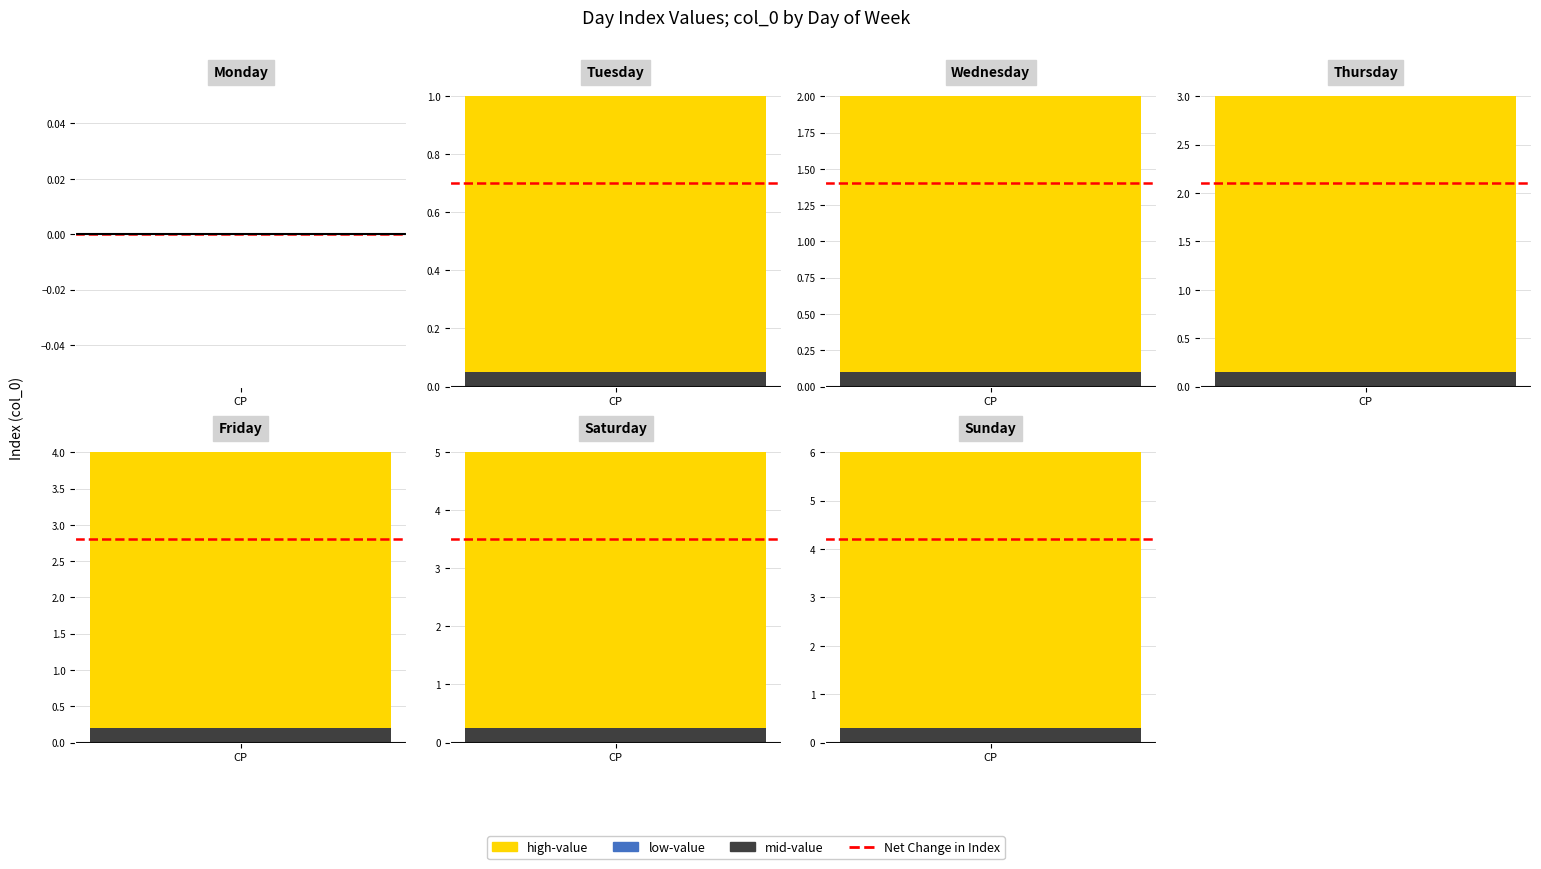

The chart shows a value of 2 at Sunday. True or false?

False